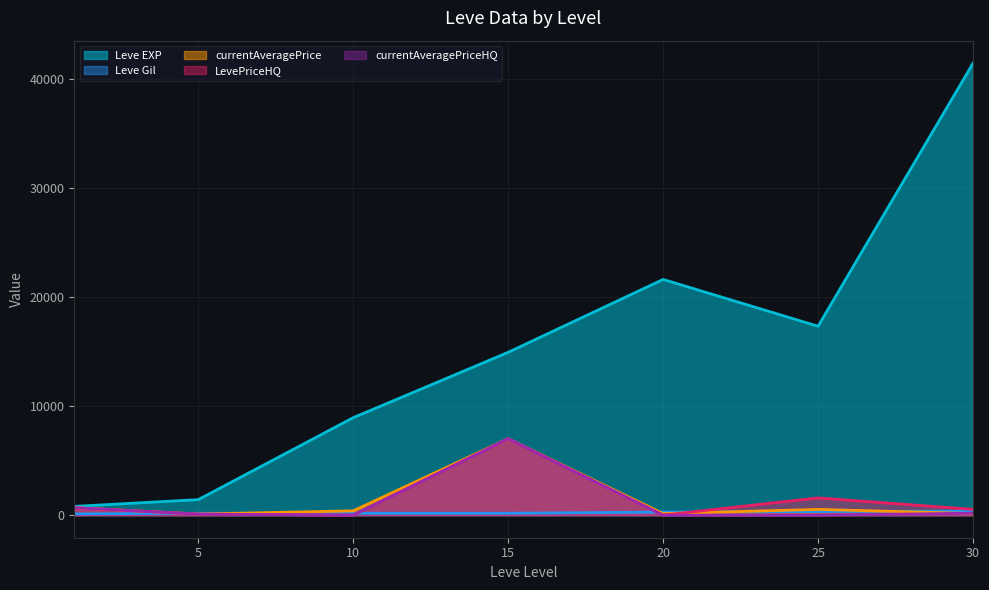

What is the value of the Leve Gil point at the 6th from the left?

326.0